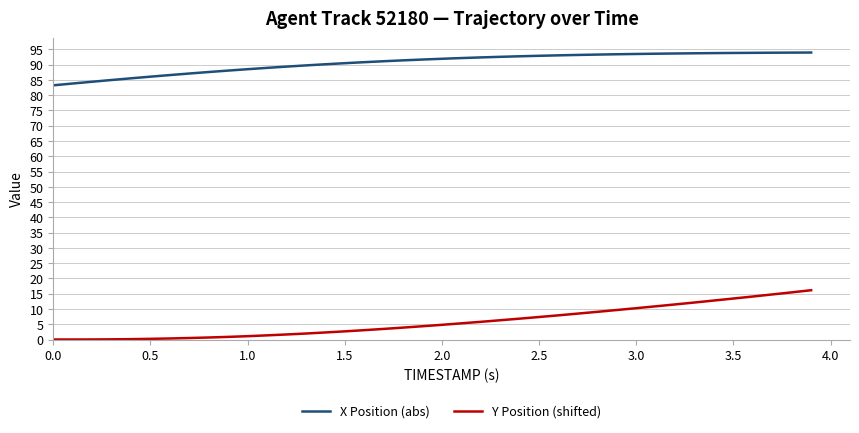

At how many categories does at least one series exceed 12?

40